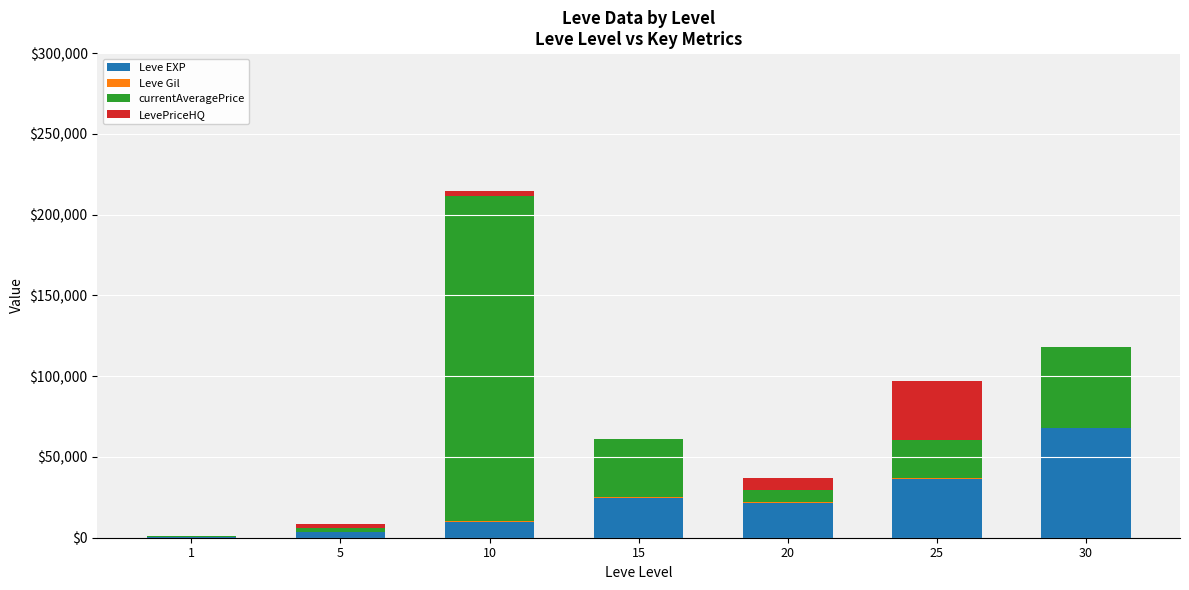

What is the sum of all Leve EXP values?

164730